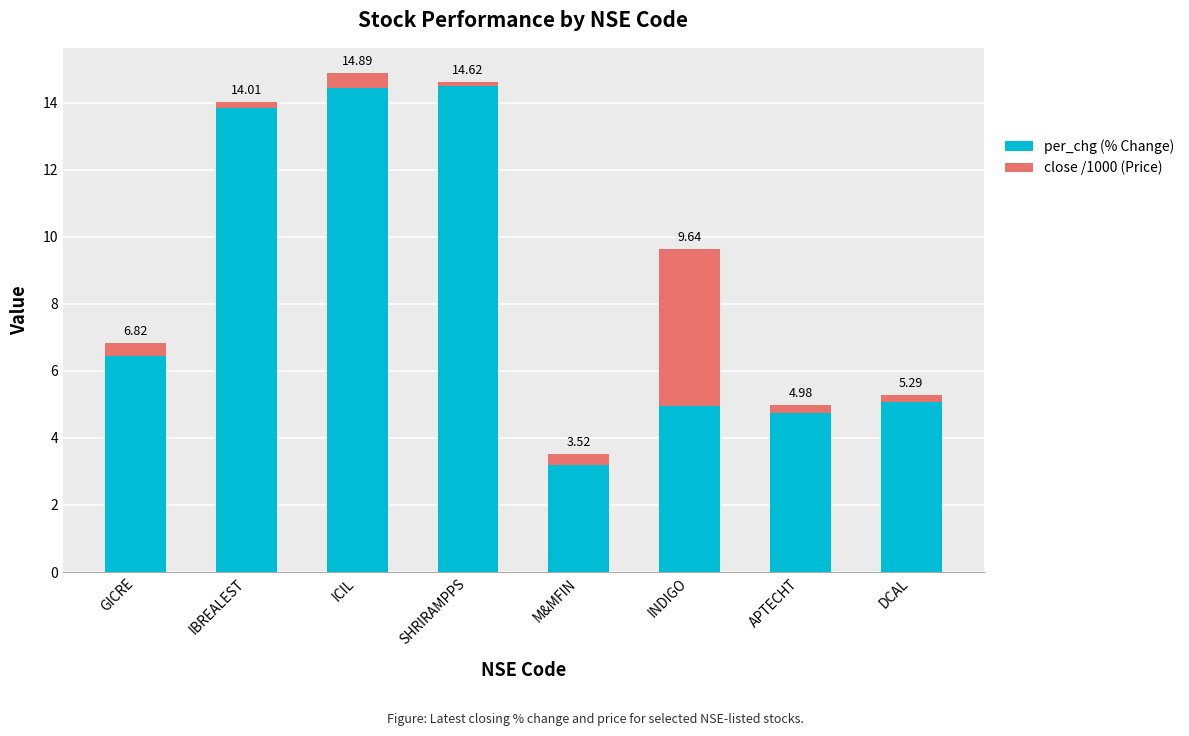

The close /1000 (Price) series shows 0.3 at M&MFIN. True or false?

True